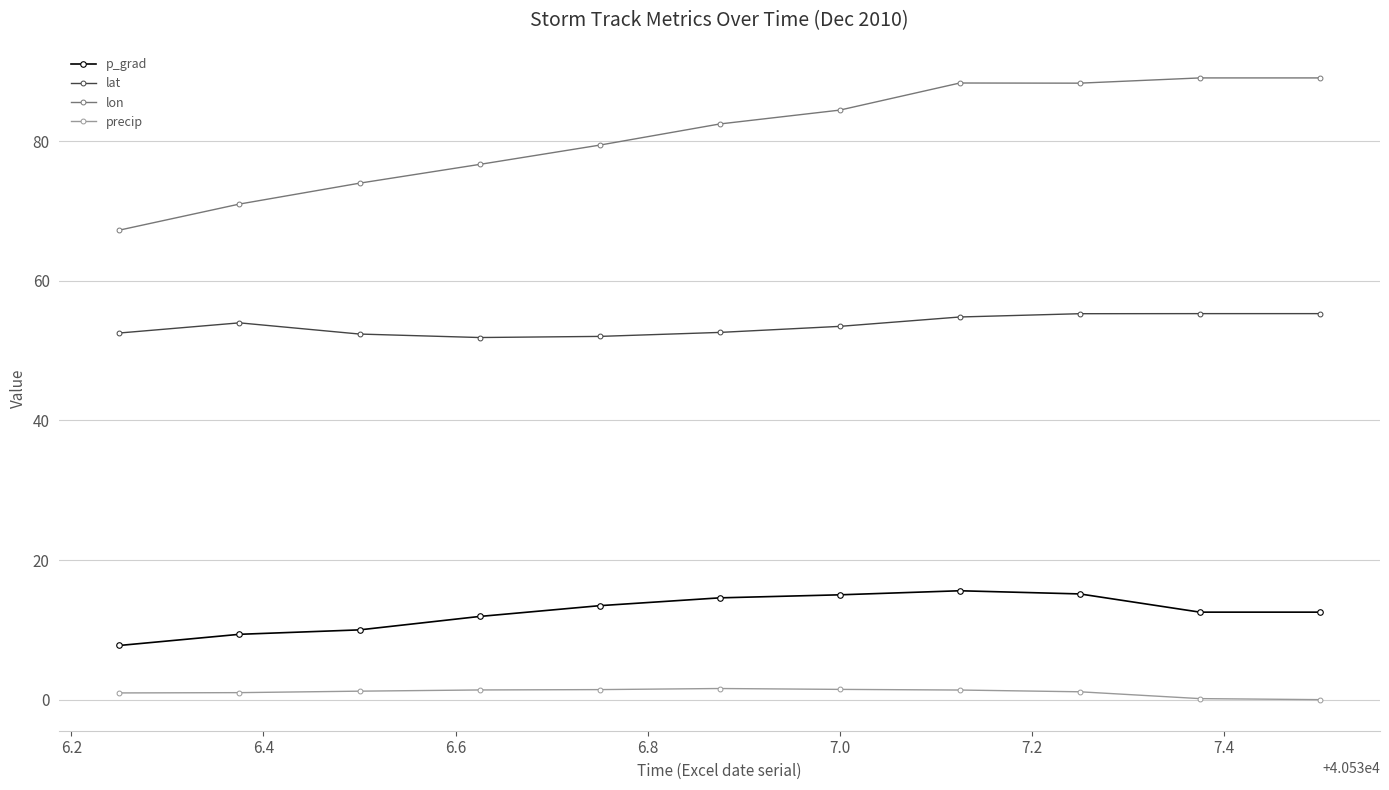

At how many categories does at least one series exceed 25?

11